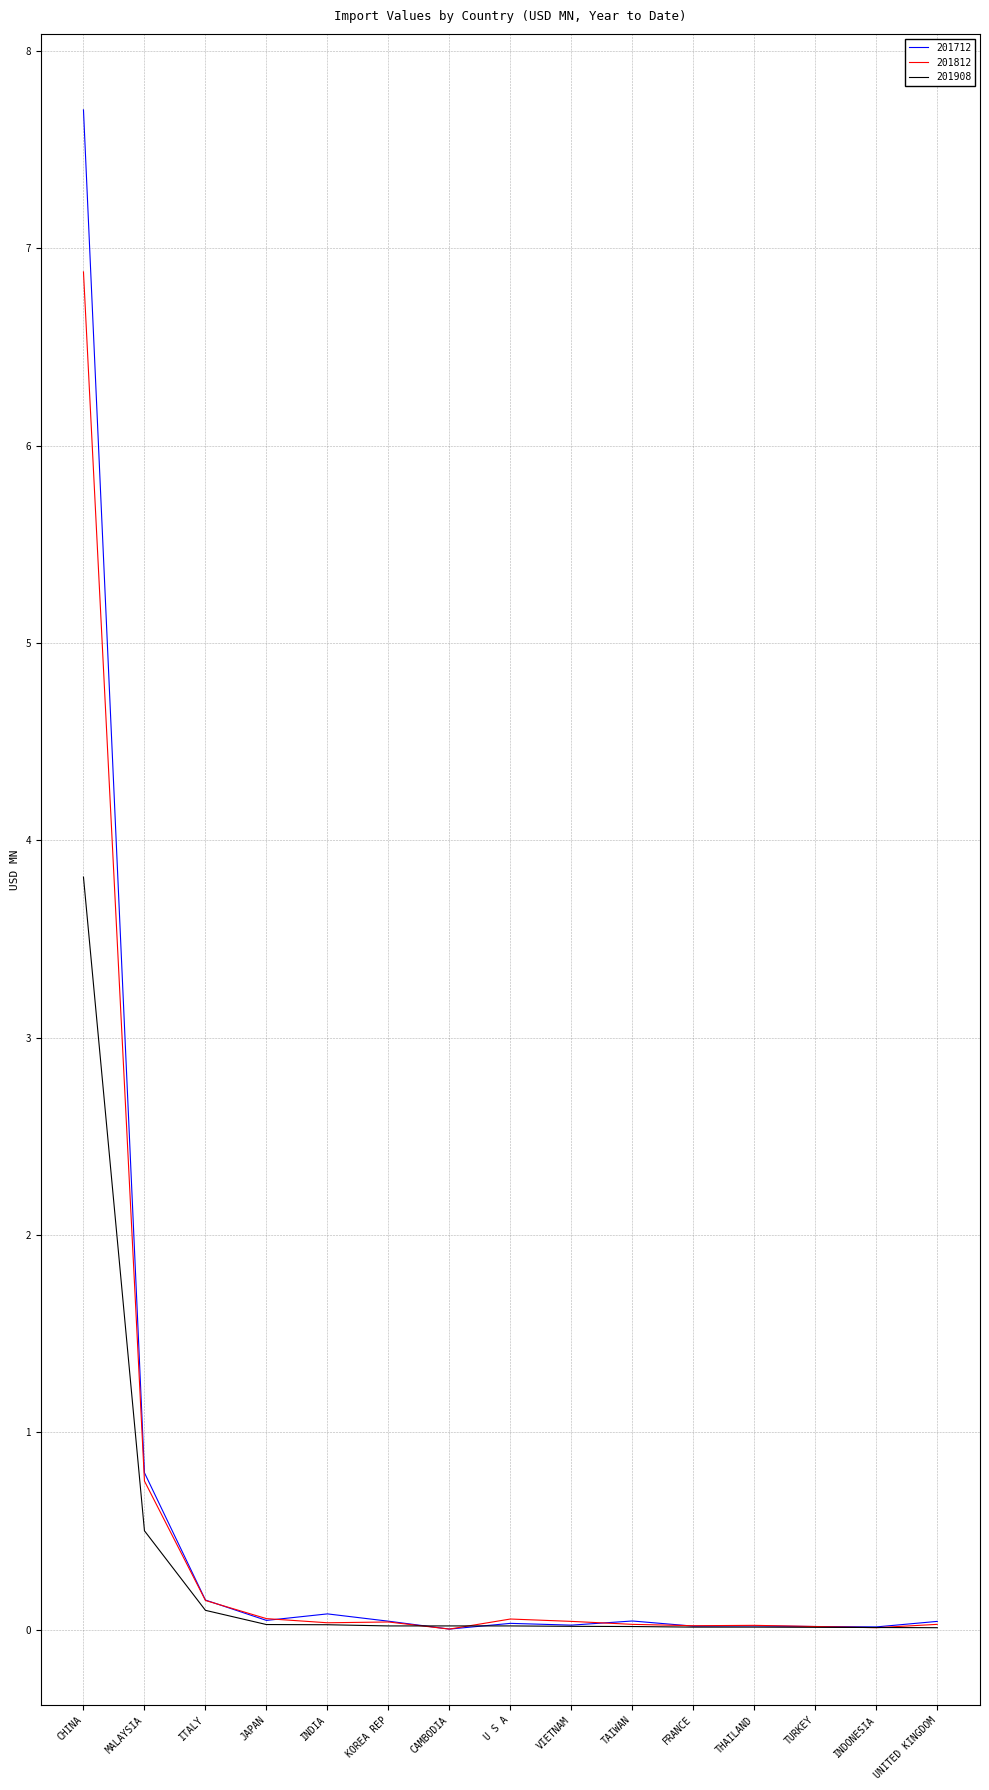

What is the highest value of the 201908 series?

3.8